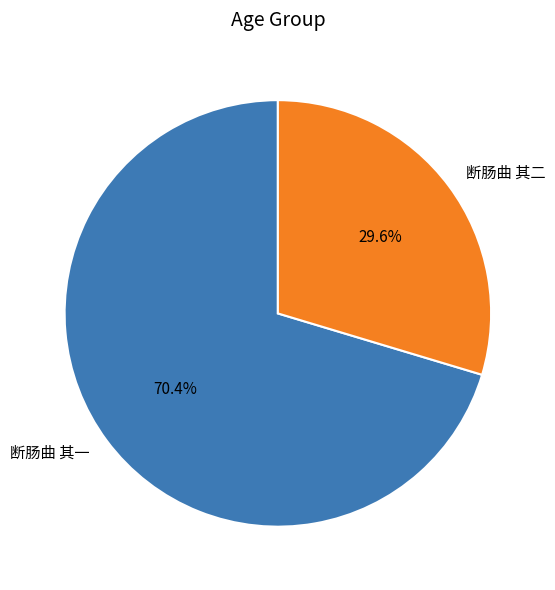

What is the ratio of the value at 断肠曲 其一 to the value at 断肠曲 其二?

2.4